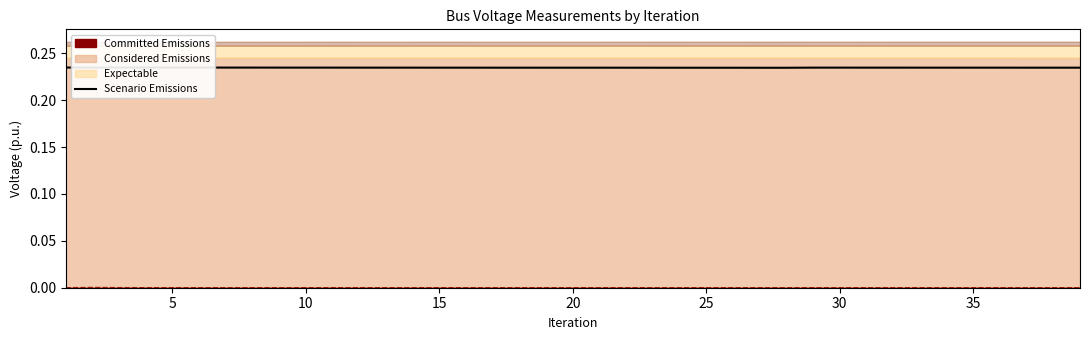

How many interior local valleys (lower than both neighbors) does the data have?

2